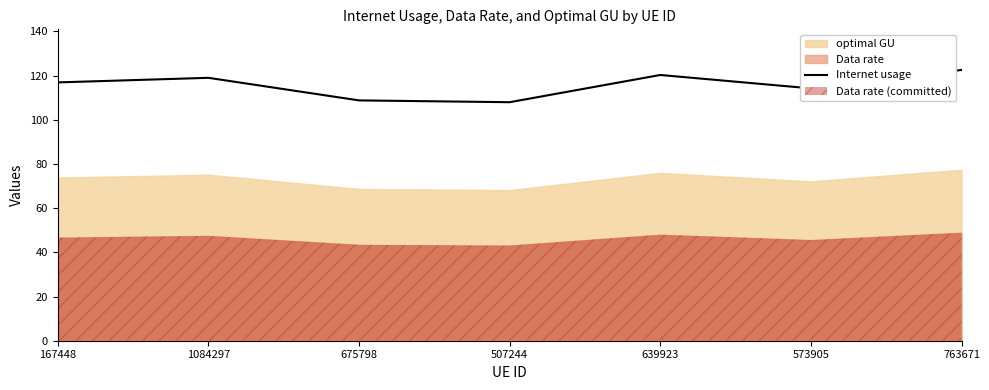

True or false: the data shows 40.4 at 573905.

False